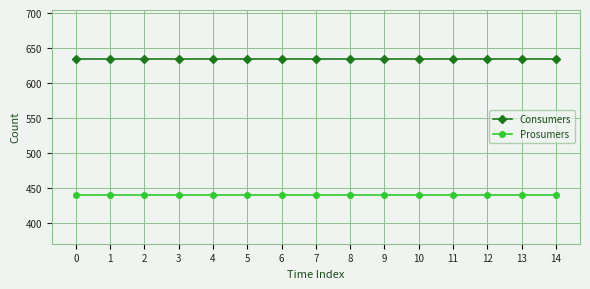

Is this an area chart (filled region under the line)?

No